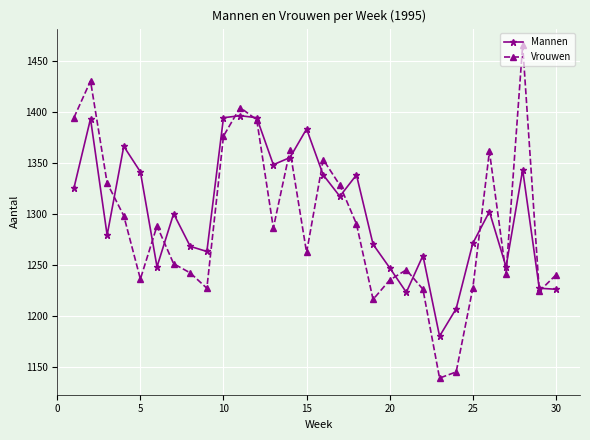

List the series in order of their peak value, highest first.

Vrouwen, Mannen